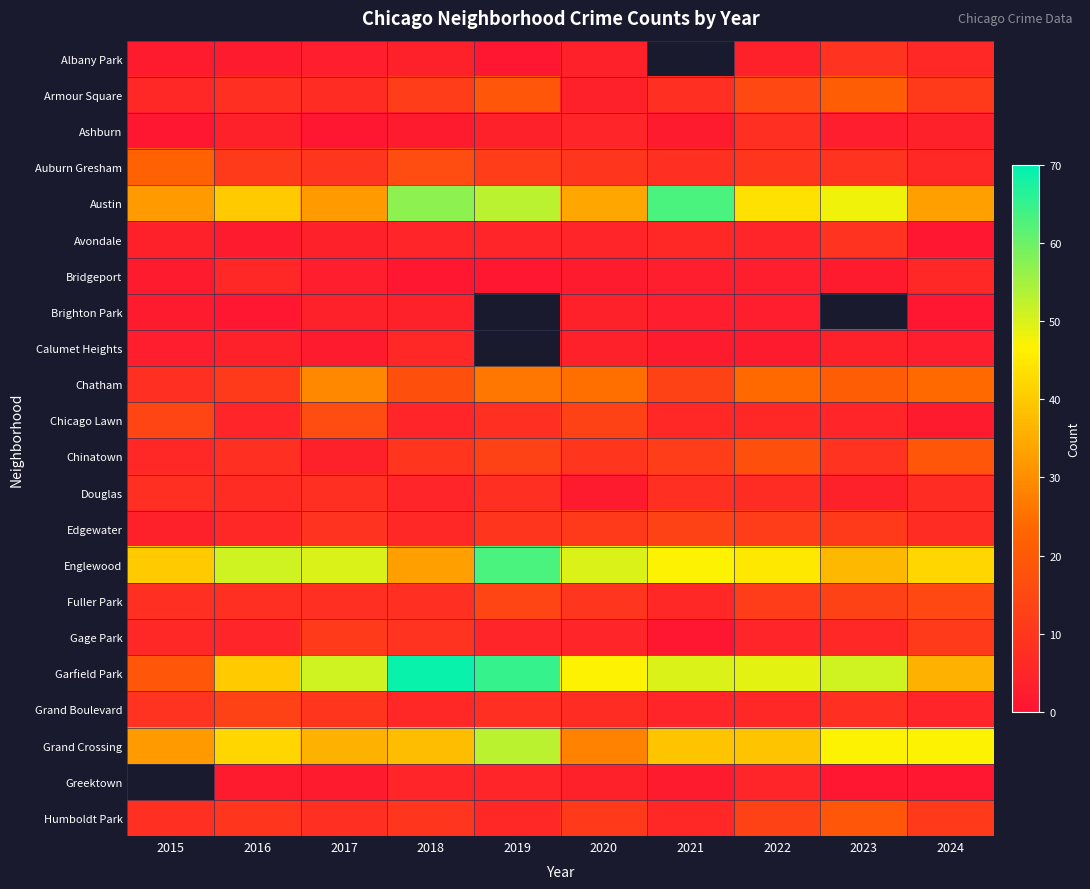

The Grand Crossing series shows 25.9 at 2021. True or false?

False